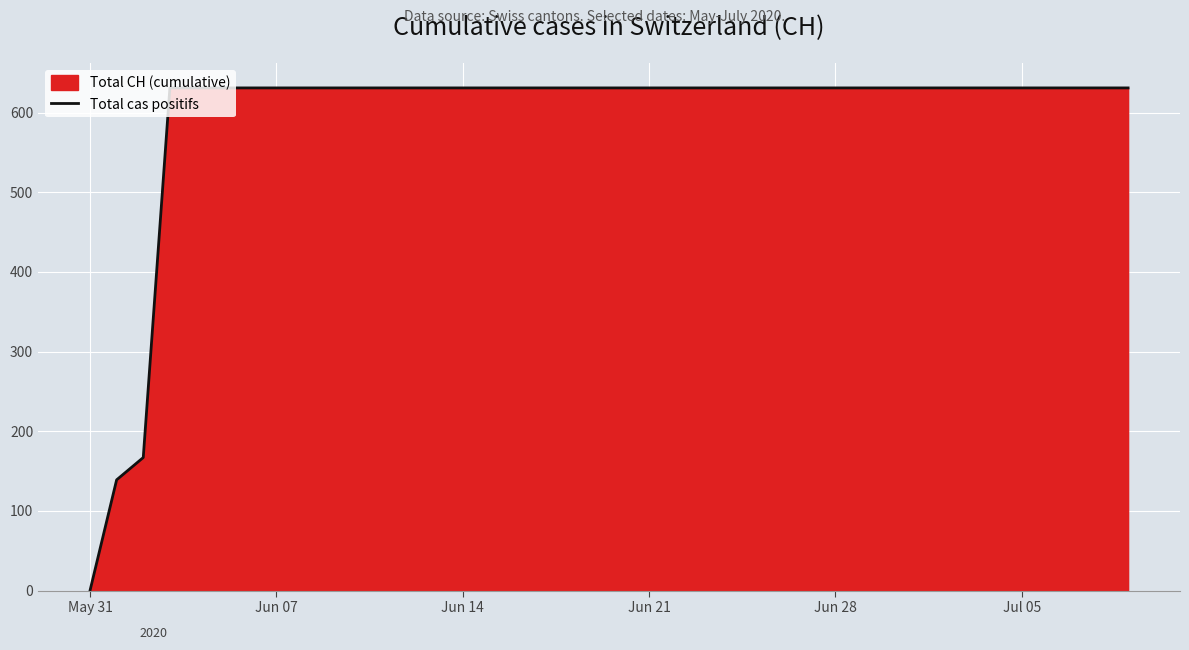

The value at Jun 21 is 631. True or false?

True